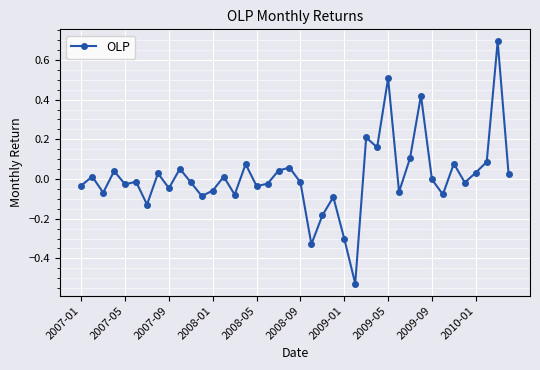

True or false: the data has more than 1 interior local peaks.

True